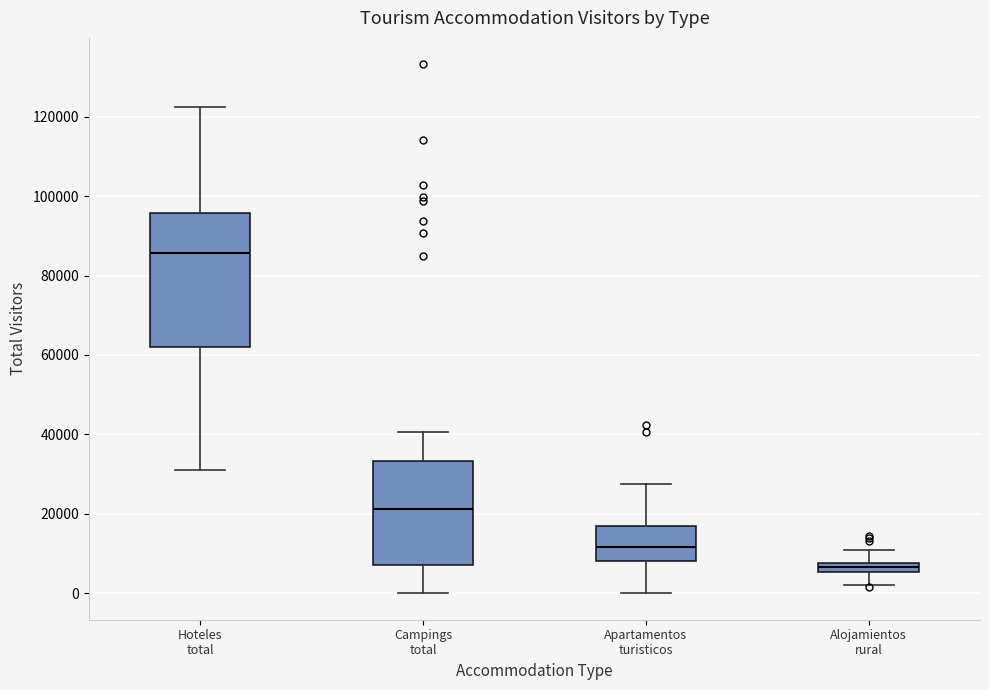

Which box is the tallest, from its lower edge to its upper edge?

Hoteles total